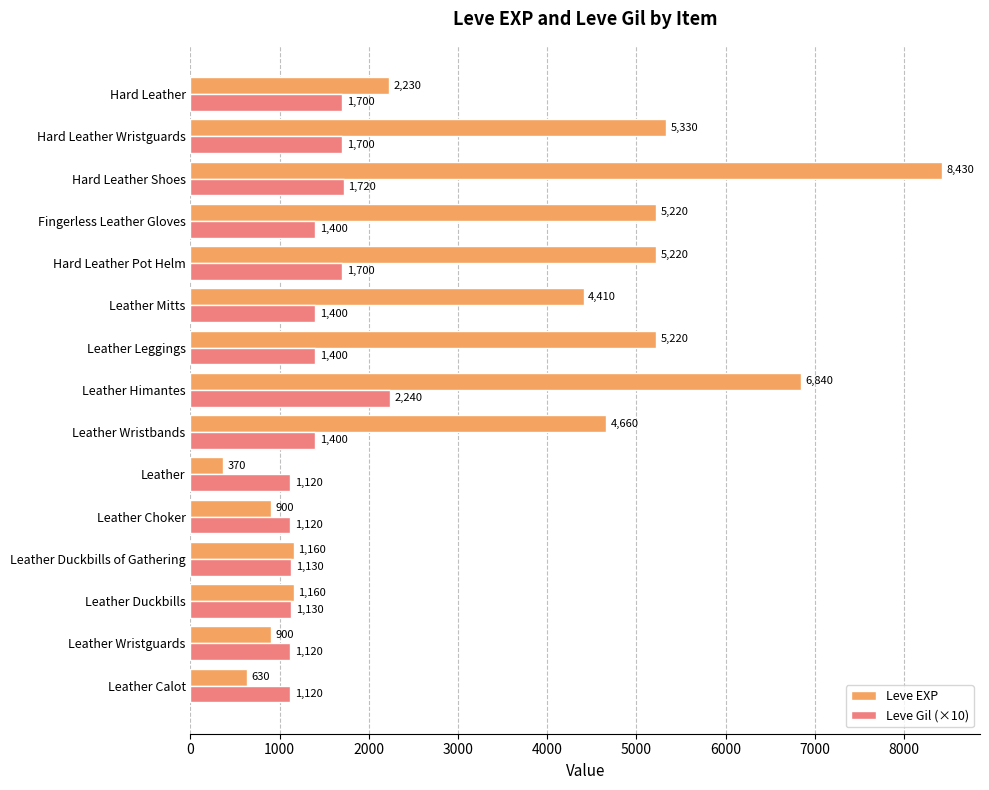

At which category is the sum across all series the highest?

Hard Leather Shoes